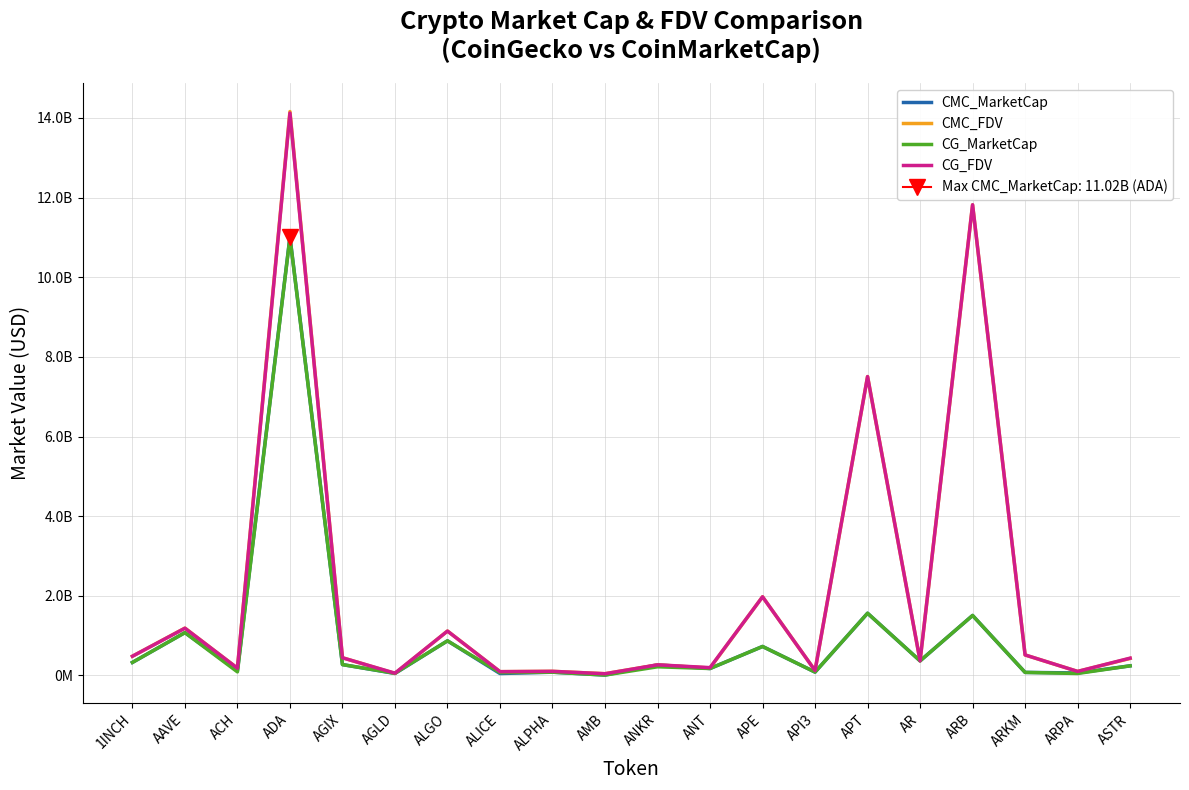

Reading left to right, transcribe all the data shown in this chart.

CMC_MarketCap: 327564218.4	1076806121.9	119633921.2	11015390574.2	273533224.2	50942080.3	870155022.4	49092624.3	83065448.7	10508213.9	266248035.8	174975903.9	728383922.5	85208784.1	1563153759.2	366633087.6	1506702422.8	77295799.7	63425826.7	242370666.0
CMC_FDV: 482534855.2	1188976531.8	183093342.7	14159683263.9	445779067.1	50942080.3	1115628902.3	95807484.5	104092041.0	44688100.5	266248035.8	188687426.1	1976115771.1	123565278.3	7505625792.6	369690399.2	11817273904.1	515305331.4	102061941.8	428198606.3
CG_MarketCap: 328010413.0	1075149323.0	90389791.0	10998311982.0	272925201.0	55906936.0	870086256.0	71619304.0	82965501.0	10525868.0	218322726.0	174894064.0	728238919.0	85232265.0	1563139733.0	366246599.0	1507064369.0	77412895.0	50146645.0	241942182.0
CG_FDV: 483192145.0	1187147145.0	182838673.0	14122520902.0	444788168.0	57874674.0	1115540736.0	95717264.0	103966793.0	43828124.0	267457329.0	197019302.0	1975722373.0	124011622.0	7505558436.0	369300685.0	11820112695.0	516085969.0	102113505.0	435281175.0